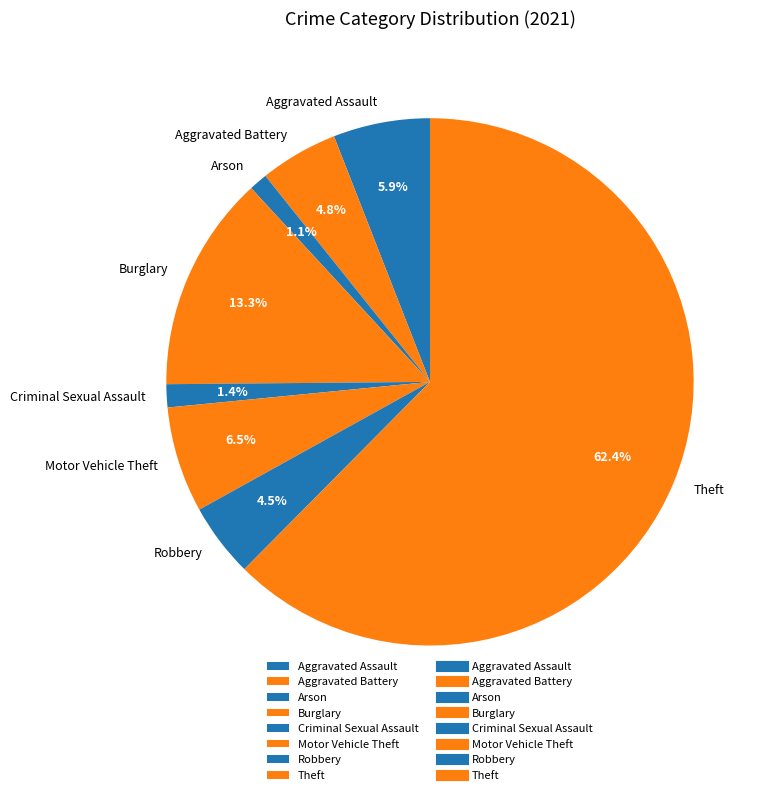

How many segments does this pie chart have?

8